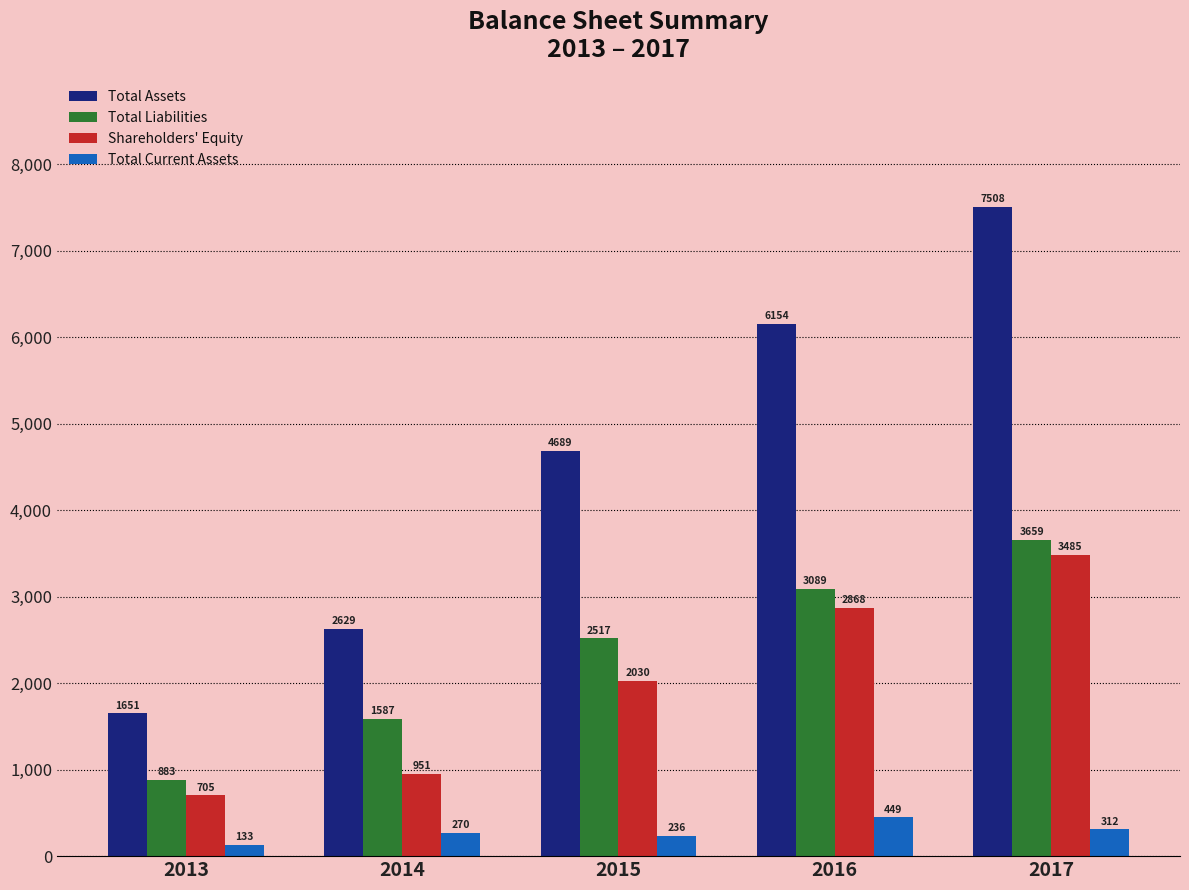

Is the value of Shareholders' Equity at 2017 greater than the value of Total Liabilities at 2017?

No